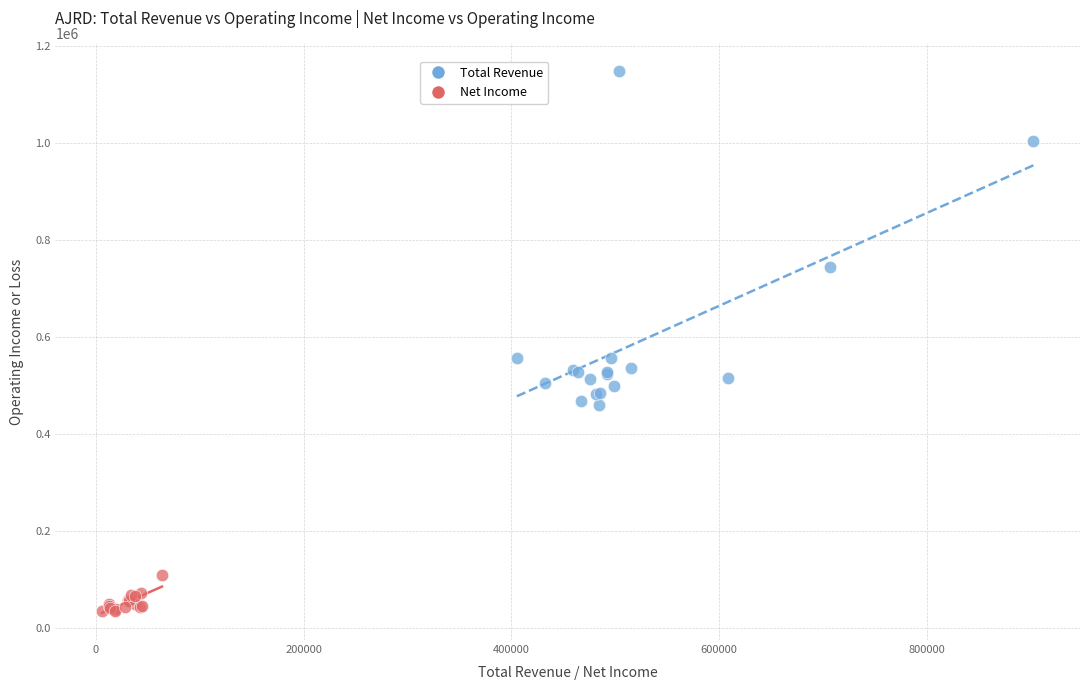

Which series has the widest spread of Y values?

Total Revenue